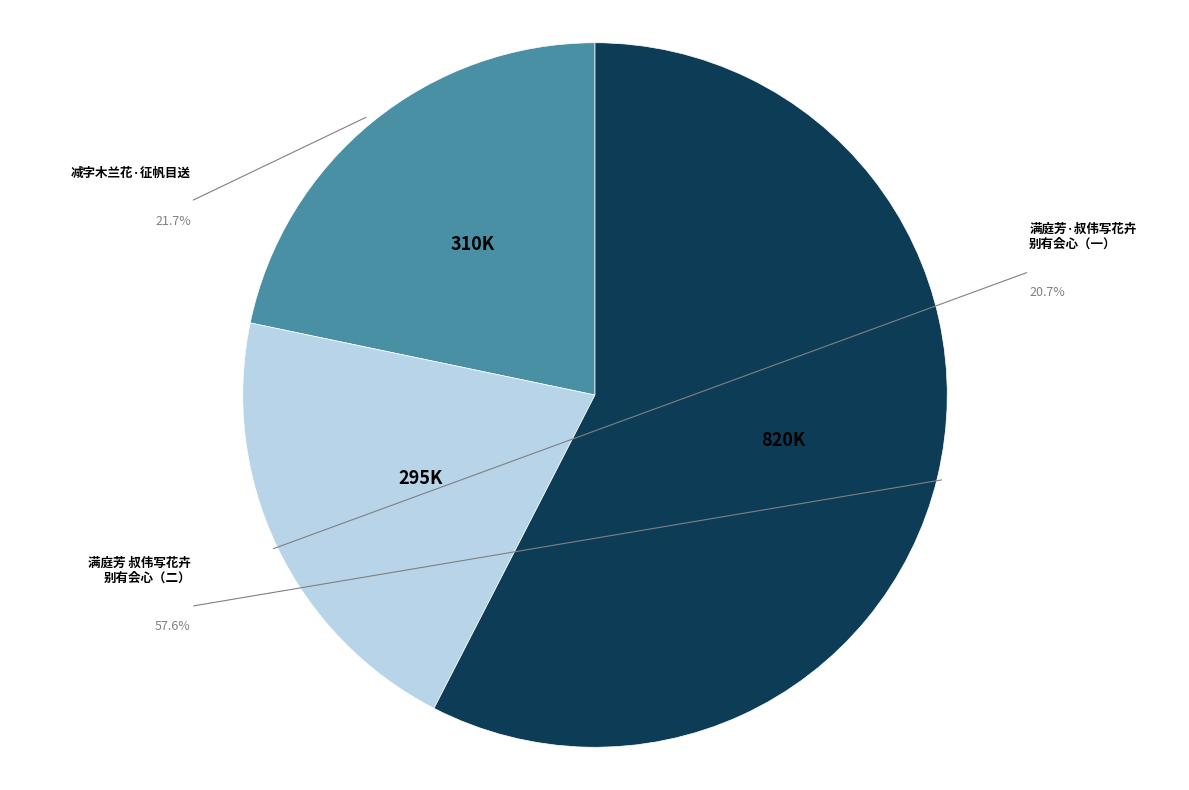

Approximately how many times larger is the value at 满庭芳 叔伟写花卉别有会心，其志固不在花，徵题及余，倚满庭芳一曲以歌之 compared to 满庭芳·叔伟写花卉别有会心，其志固不在花，徵题及余，倚满庭芳一曲以歌之?

2.8